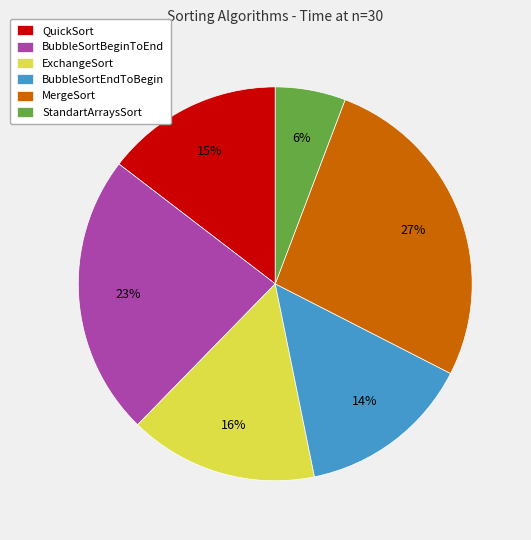

Count the number of slices in the pie.

6